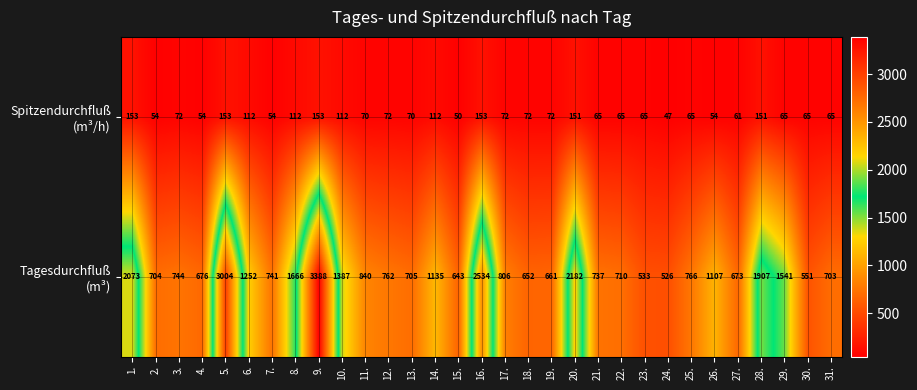

At how many categories does at least one series exceed 2530?

3